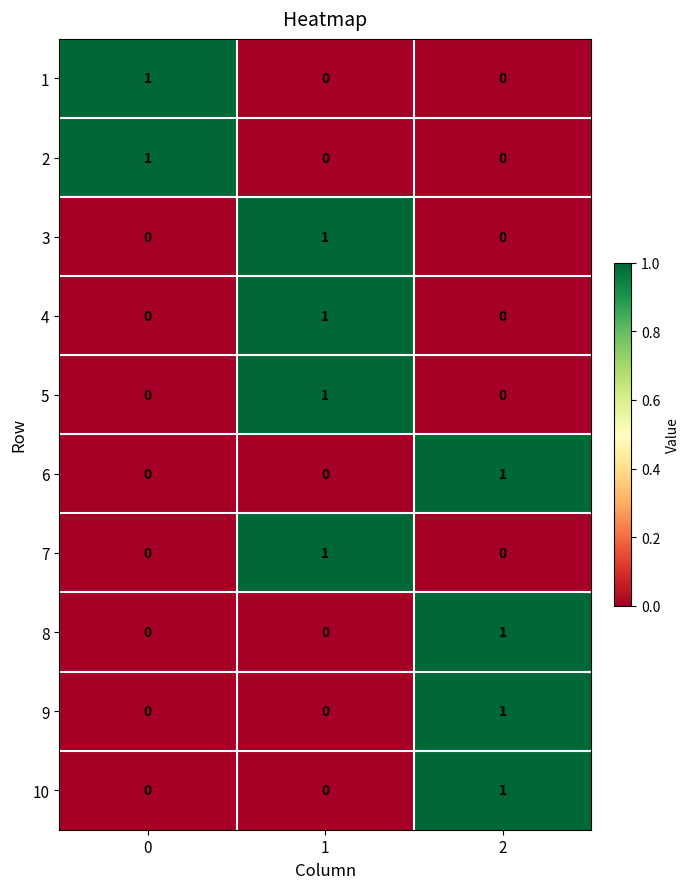

Reading right to left, transcribe all the data shown in this chart.

1: 2=0	1=0	0=1
2: 2=0	1=0	0=1
3: 2=0	1=1	0=0
4: 2=0	1=1	0=0
5: 2=0	1=1	0=0
6: 2=1	1=0	0=0
7: 2=0	1=1	0=0
8: 2=1	1=0	0=0
9: 2=1	1=0	0=0
10: 2=1	1=0	0=0